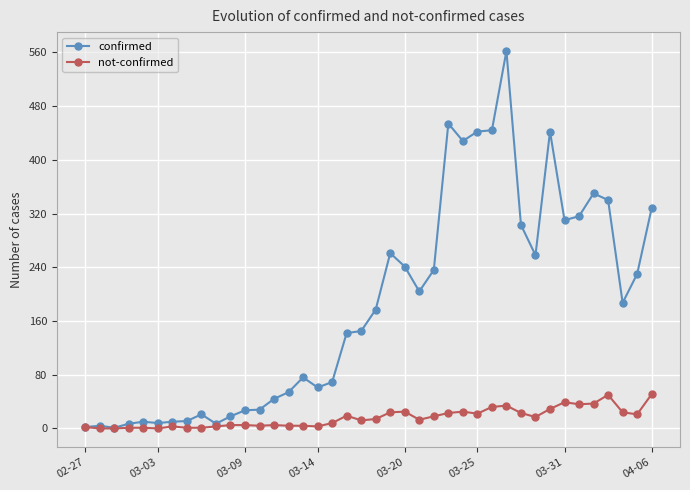

Is this an area chart (filled region under the line)?

No